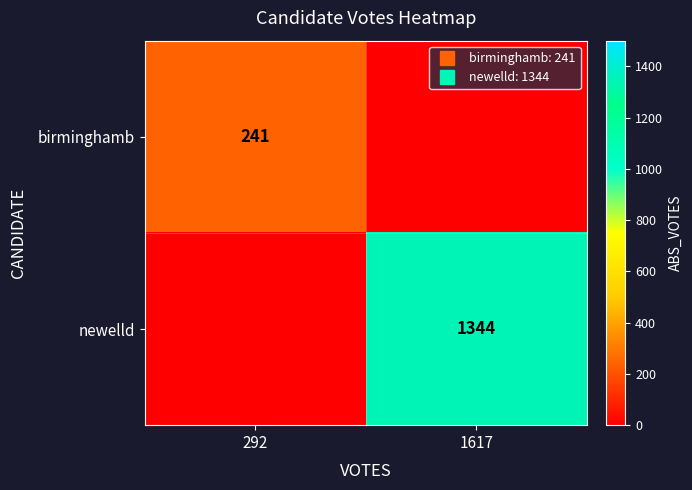

Is it true that birminghamb equals 146 at 1617?

False